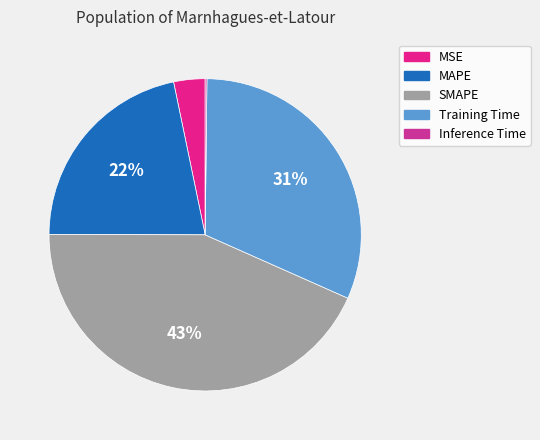

Which has a higher value, SMAPE or MAPE?

SMAPE